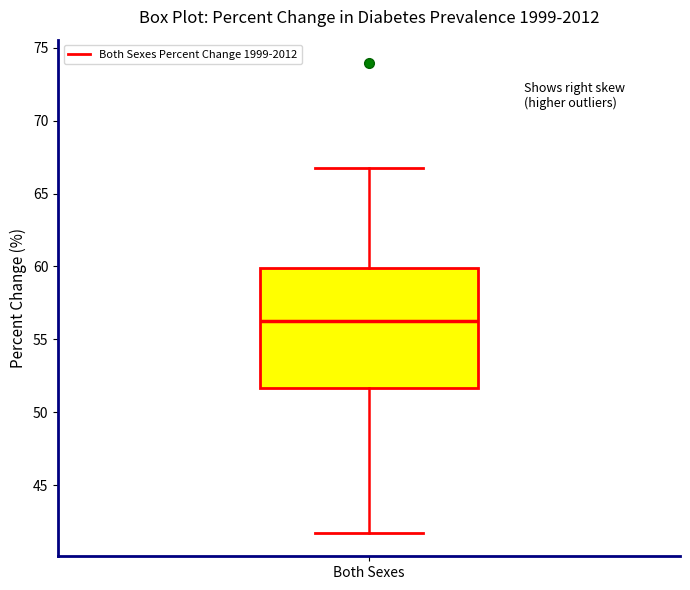

Where does the lower whisker of the box for Both Sexes end on the y-axis? The values are not printed on the chart, so give them approximately, as read against the axis.

41.5